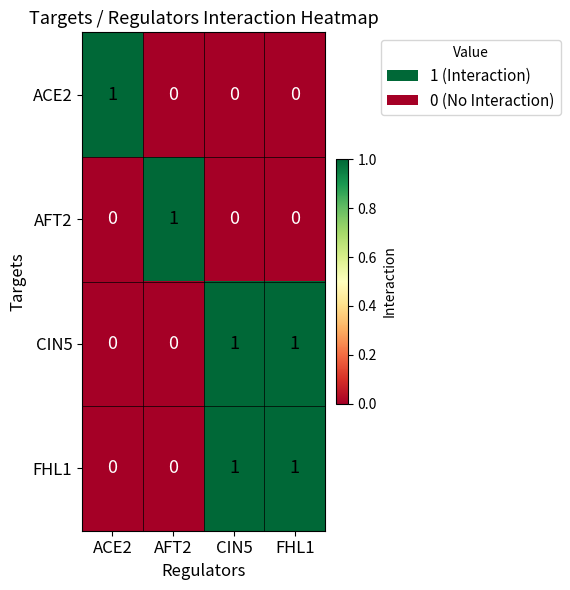

Reading right to left, transcribe all the data shown in this chart.

ACE2: 0	0	0	1
AFT2: 0	0	1	0
CIN5: 1	1	0	0
FHL1: 1	1	0	0